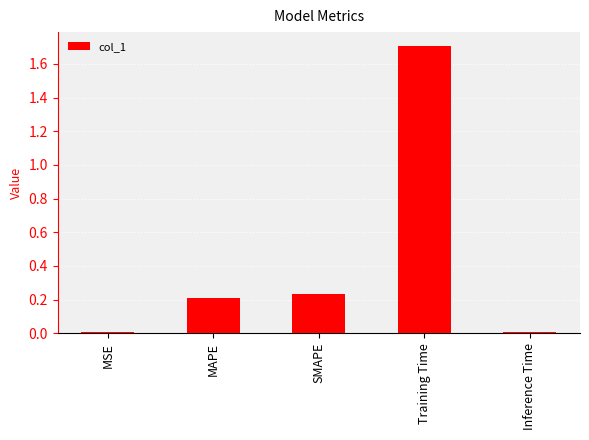

Which category has the highest value across all series?

Training Time